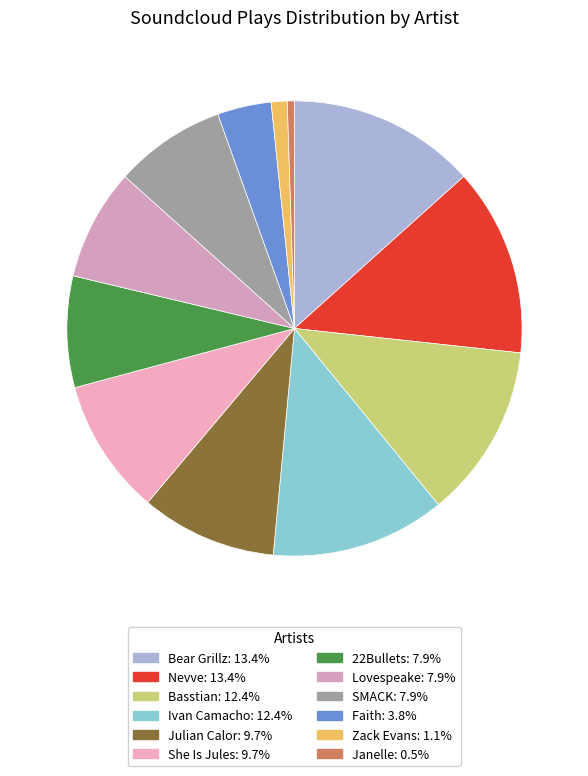

What percentage do Faith and She Is Jules together represent?

13.5%